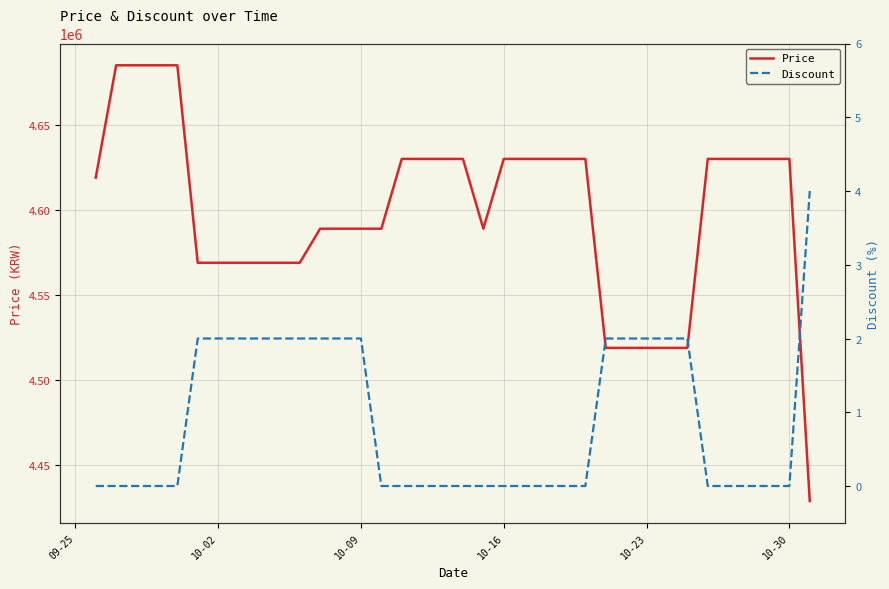

Which series has the largest total across all categories?

Price